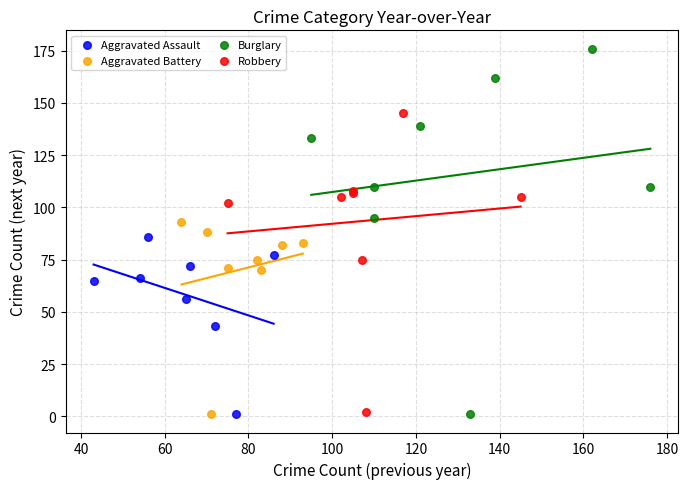

Which series has the widest spread of Y values?

Burglary